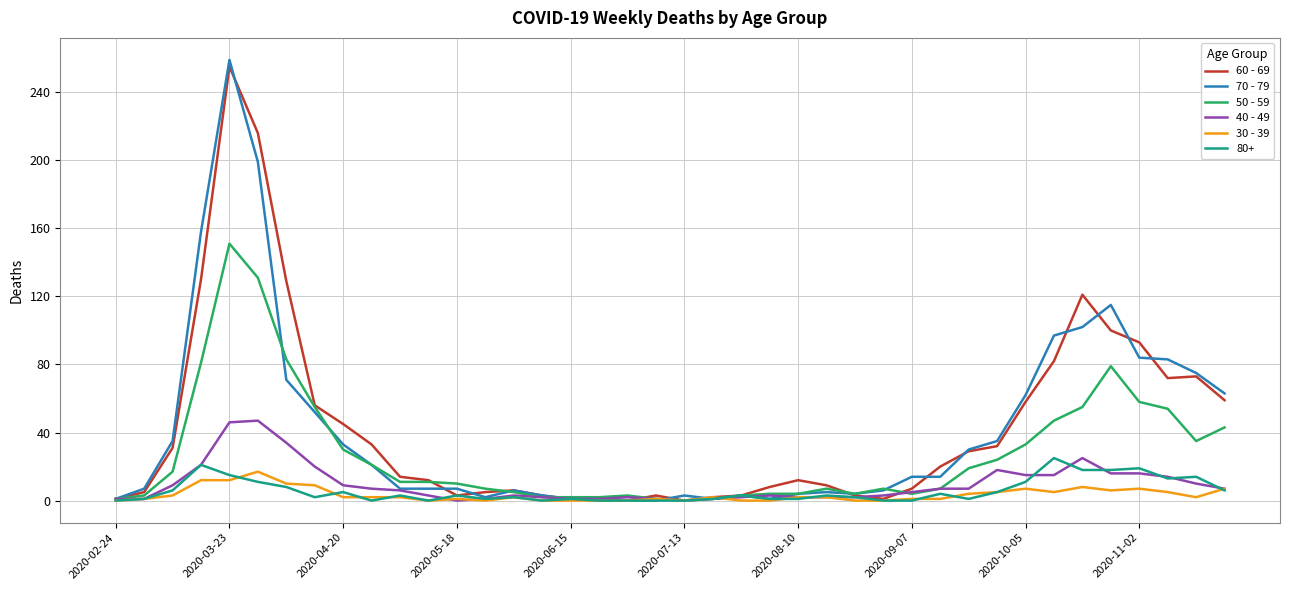

How many categories are shown in the chart?

40